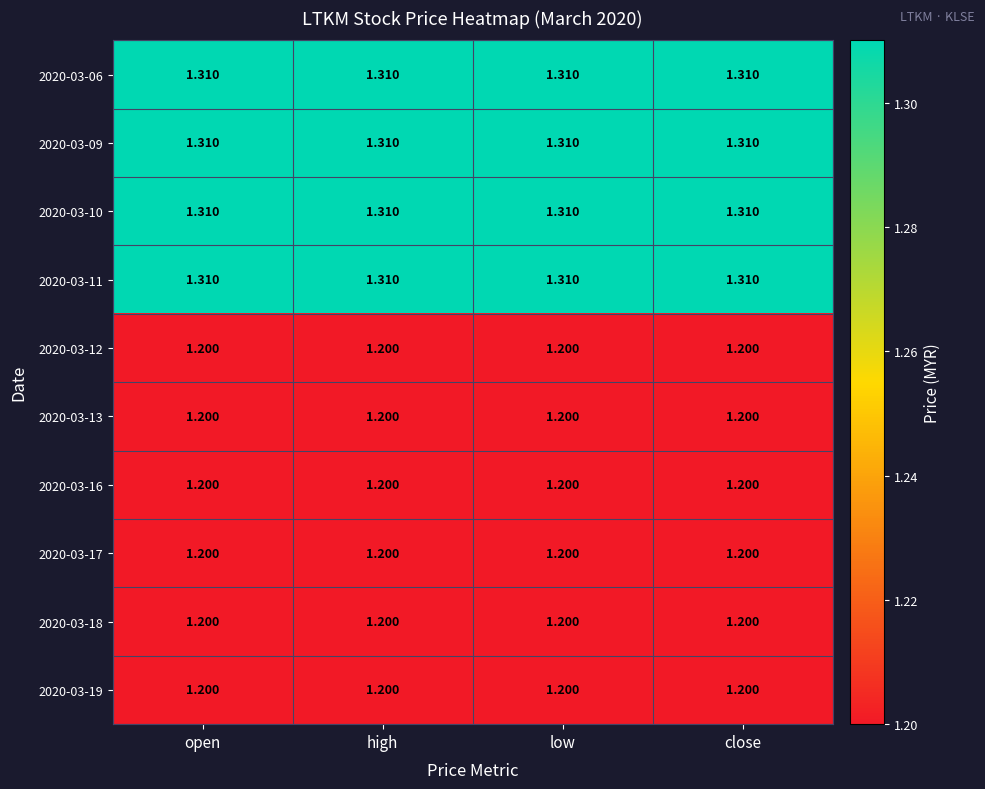

Reading left to right, list all the values displayed in this chart.

2020-03-06: open=1.3	high=1.3	low=1.3	close=1.3
2020-03-09: open=1.3	high=1.3	low=1.3	close=1.3
2020-03-10: open=1.3	high=1.3	low=1.3	close=1.3
2020-03-11: open=1.3	high=1.3	low=1.3	close=1.3
2020-03-12: open=1.2	high=1.2	low=1.2	close=1.2
2020-03-13: open=1.2	high=1.2	low=1.2	close=1.2
2020-03-16: open=1.2	high=1.2	low=1.2	close=1.2
2020-03-17: open=1.2	high=1.2	low=1.2	close=1.2
2020-03-18: open=1.2	high=1.2	low=1.2	close=1.2
2020-03-19: open=1.2	high=1.2	low=1.2	close=1.2